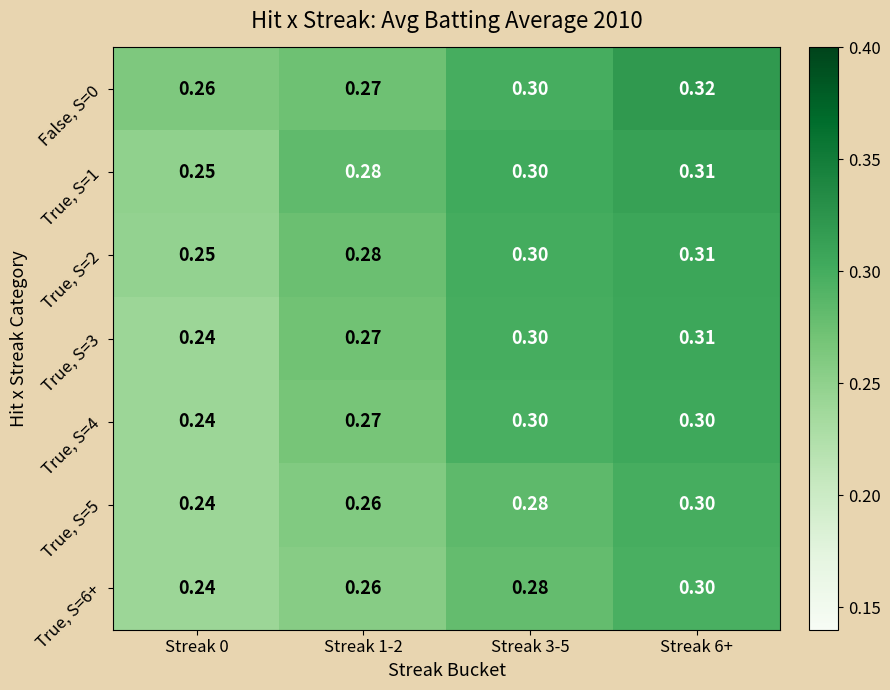

Is the value of True, S=3 at Streak 6+ greater than the value of True, S=2 at Streak 1-2?

Yes